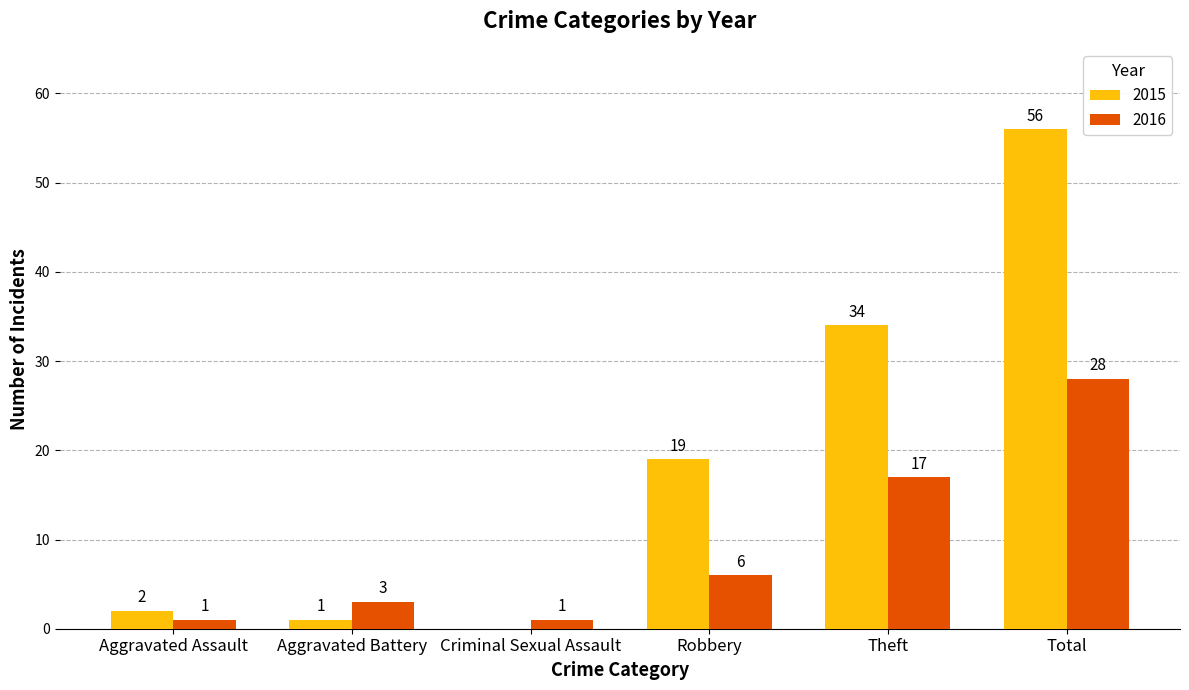

What is the approximate value of 2015 at Total, to the nearest 5?

55